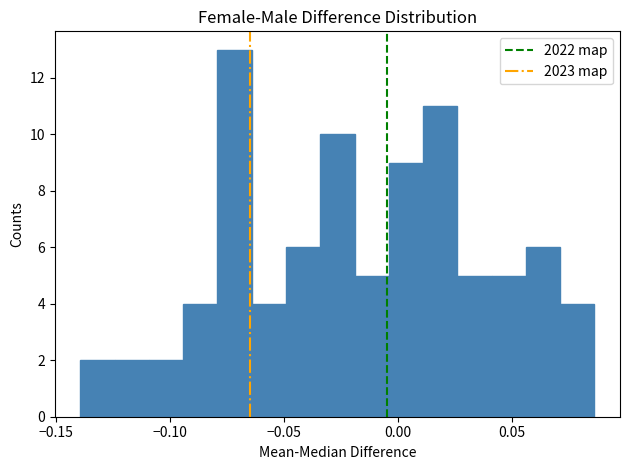

Around what value on the x-axis is the tallest bar? Give the approximate position of its centre, as read against the axis.

-0.070